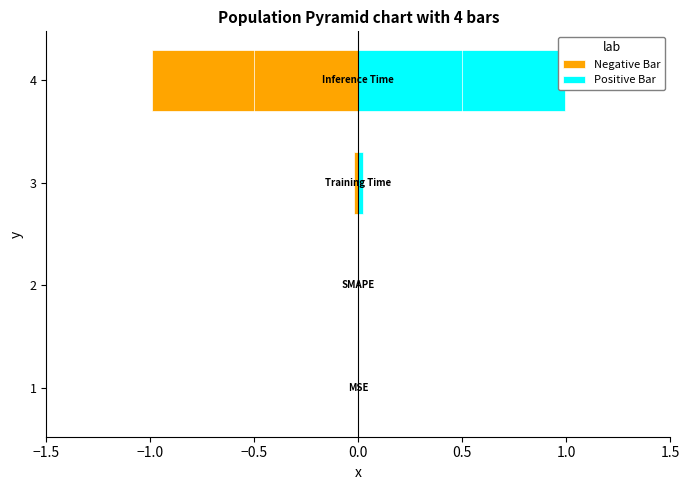

True or false: Negative Bar has a value of -0.0 at 3.

False